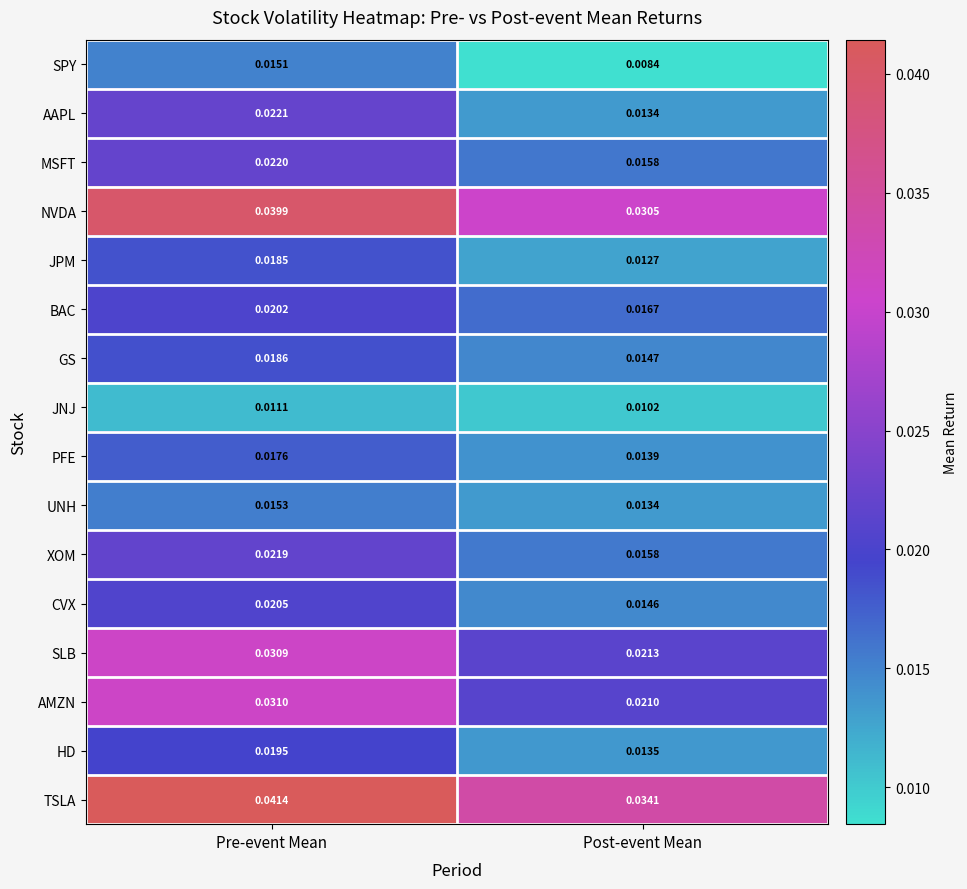

Is the value of AAPL at Pre-event Mean greater than the value of GS at Pre-event Mean?

Yes